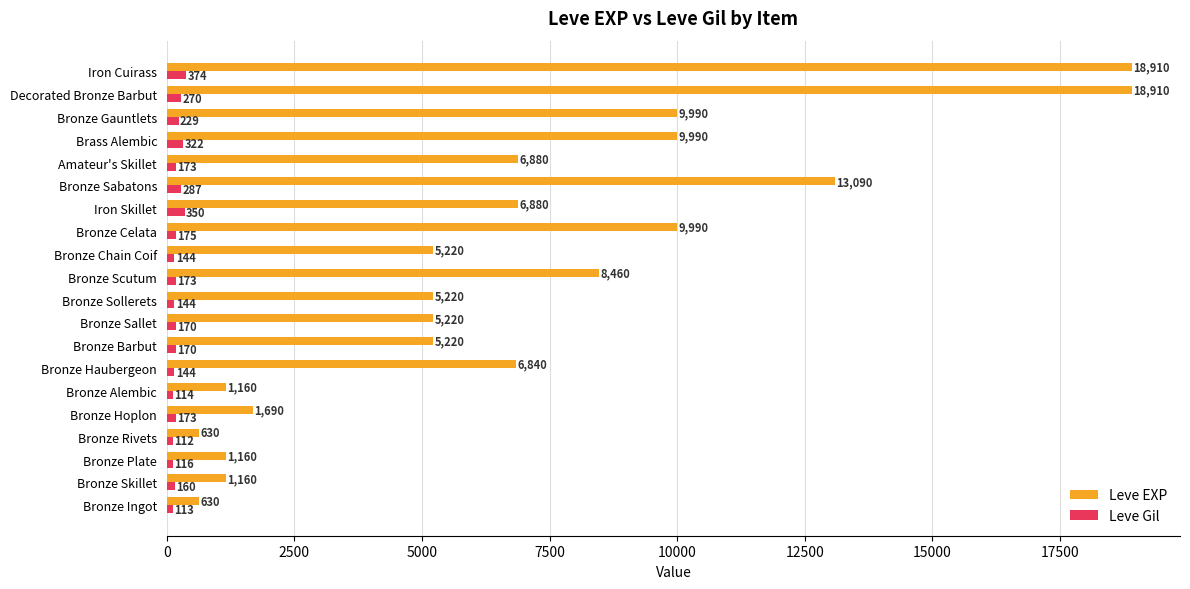

At which category does the chart reach its minimum across all series?

Bronze Rivets